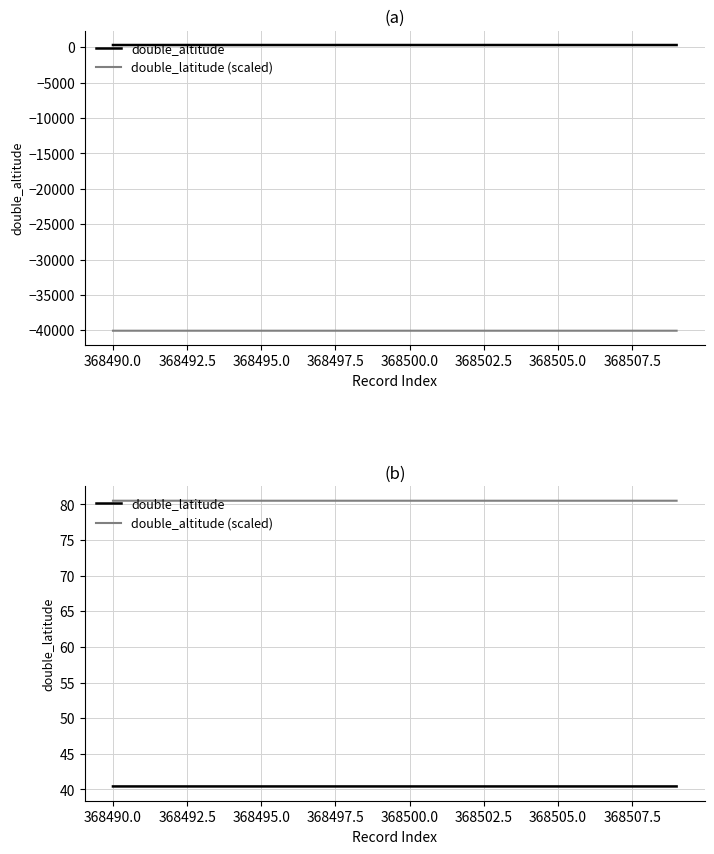

What is the difference between the second highest and second lowest values in the double_latitude (scaled) series?

0.1